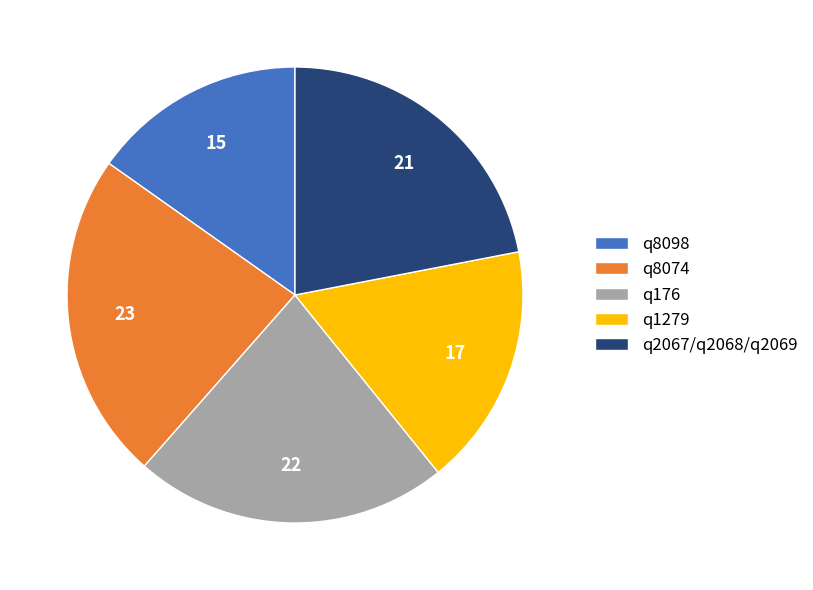

True or false: q8098 accounts for 15% of the total.

True